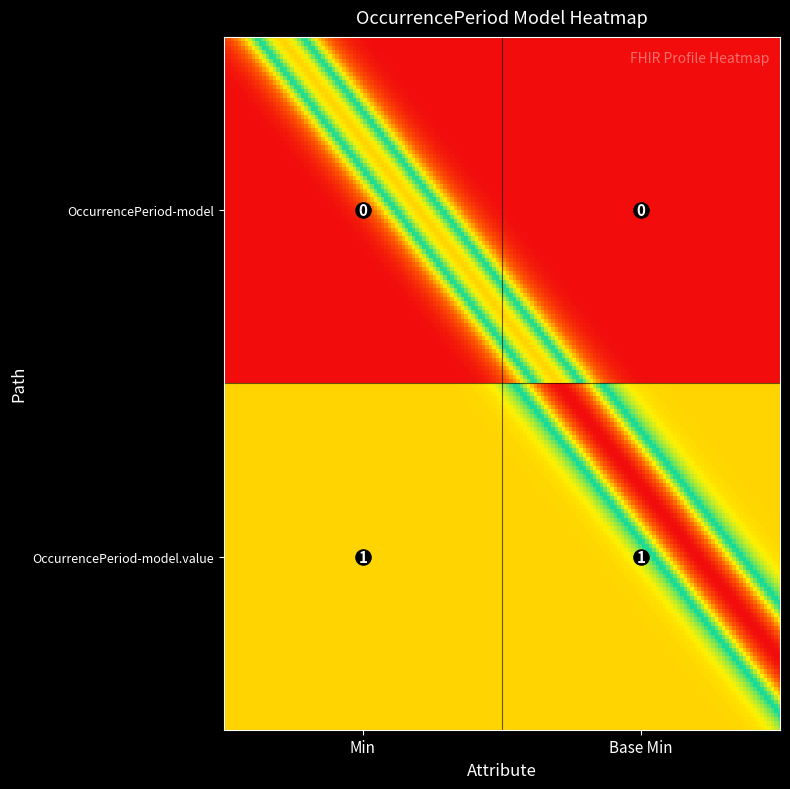

The shr-core-OccurrencePeriod-model.value series shows 1 at shr-core-OccurrencePeriod-model.value. True or false?

True